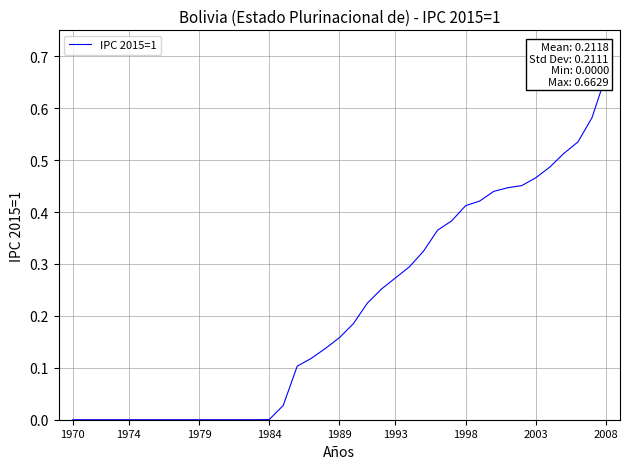

What is the average value?

0.2